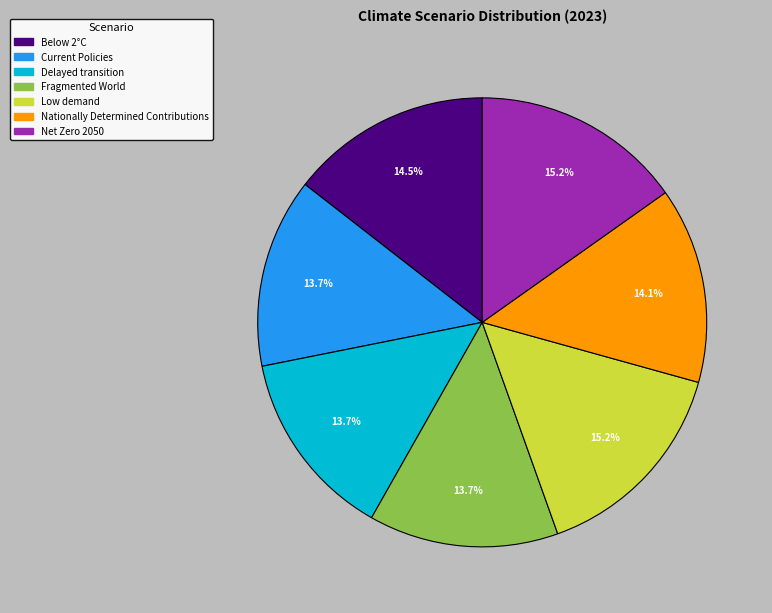

What percentage is NOT represented by Low demand?

84.8%